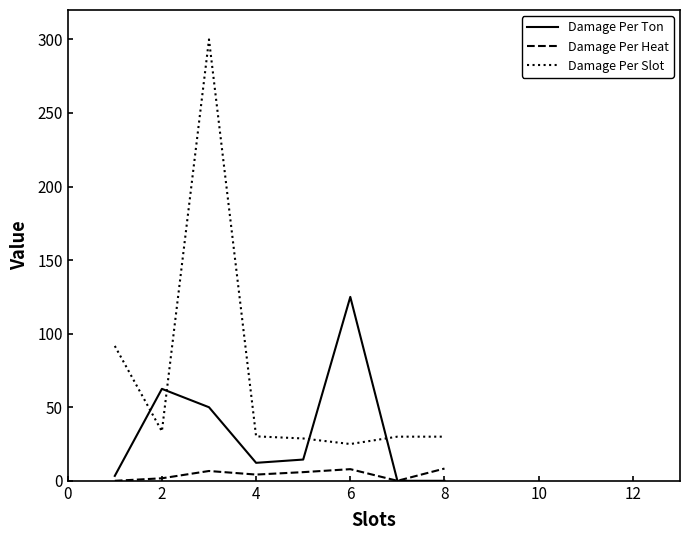

True or false: Damage Per Heat and Damage Per Slot intersect in this chart.

False